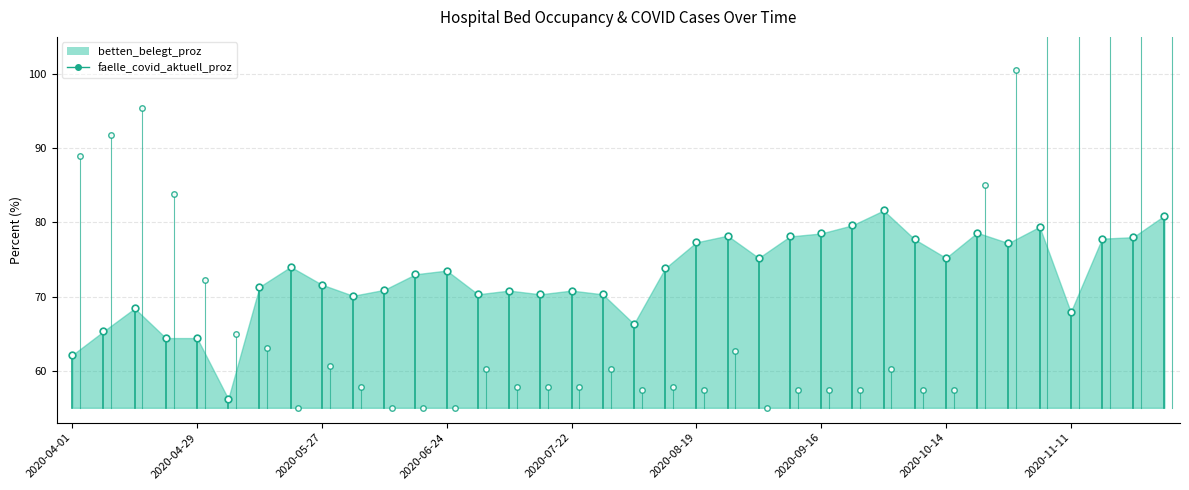

At which label does betten_belegt_proz first exceed 73?

2020-05-20